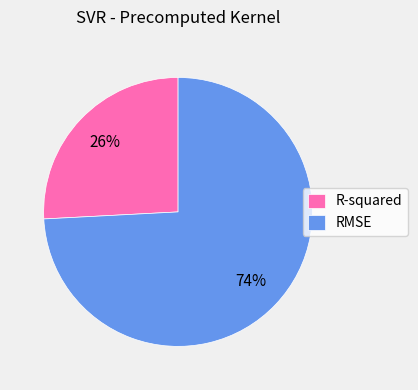

To the nearest percent, what is the average slice percentage?

50%